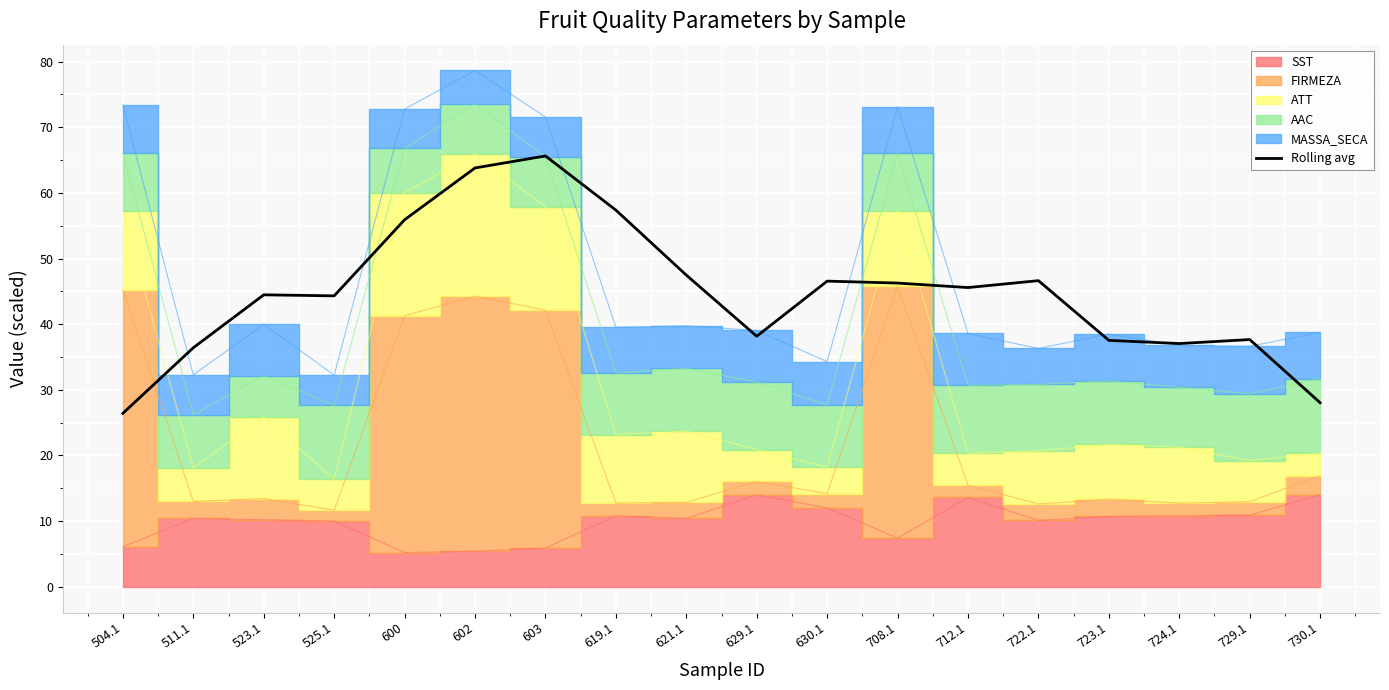

Between 730.1 and 504.1, which is larger?

730.1